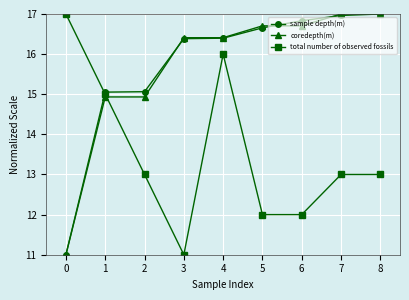

Reading right to left, transcribe all the data shown in this chart.

sample depth(m): 8=17.0	7=17.0	6=16.8	5=16.7	4=16.4	3=16.4	2=15.1	1=15.1	0=11.0
coredepth(m): 8=17.0	7=17.0	6=16.7	5=16.7	4=16.4	3=16.4	2=14.9	1=14.9	0=11.0
total number of observed fossils: 8=13.0	7=13.0	6=12.0	5=12.0	4=16.0	3=11.0	2=13.0	1=15.0	0=17.0